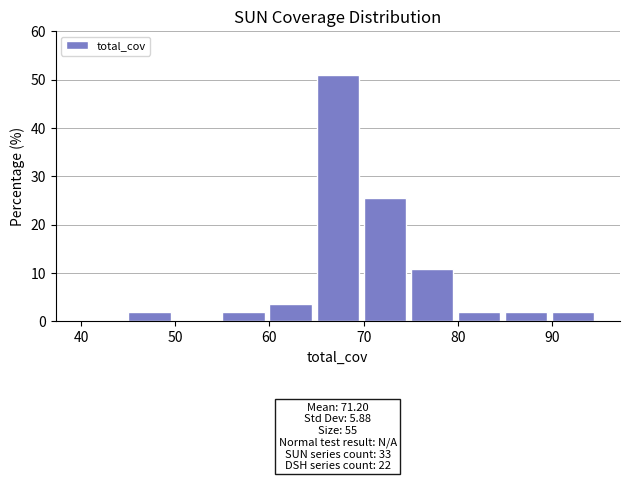

Over which range of the x-axis is the bar tallest?

65 to 70